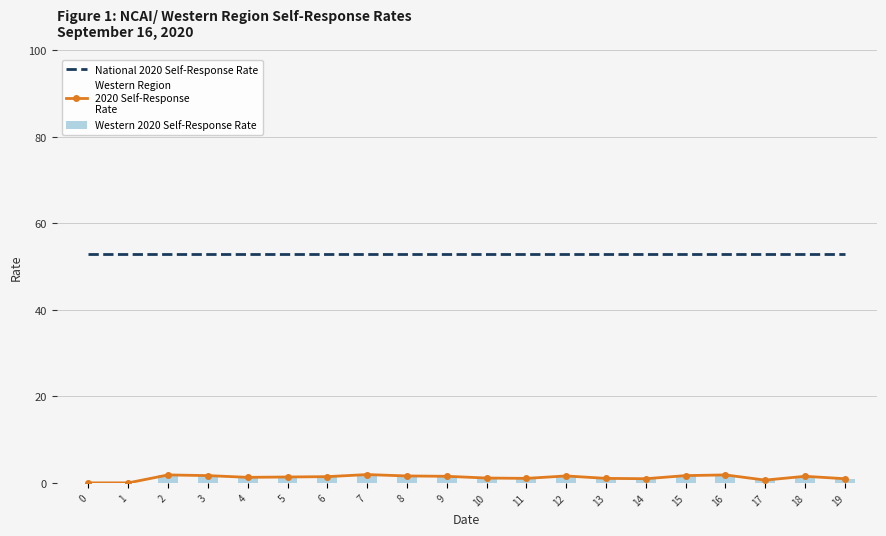

Reading left to right, list all the values displayed in this chart.

National 2020 Self-Response Rate: 0=53.0	1=53.0	2=53.0	3=53.0	4=53.0	5=53.0	6=53.0	7=53.0	8=53.0	9=53.0	10=53.0	11=53.0	12=53.0	13=53.0	14=53.0	15=53.0	16=53.0	17=53.0	18=53.0	19=53.0
Western Region
2020 Self-Response
Rate: 0=0.0	1=0.0	2=1.8	3=1.7	4=1.3	5=1.4	6=1.4	7=1.9	8=1.6	9=1.5	10=1.1	11=1.0	12=1.6	13=1.0	14=1.0	15=1.7	16=1.8	17=0.6	18=1.5	19=1.0
Western 2020 Self-Response Rate: 0=0.0	1=0.0	2=1.8	3=1.7	4=1.3	5=1.4	6=1.4	7=1.9	8=1.6	9=1.5	10=1.1	11=1.0	12=1.6	13=1.0	14=1.0	15=1.7	16=1.8	17=0.6	18=1.5	19=1.0